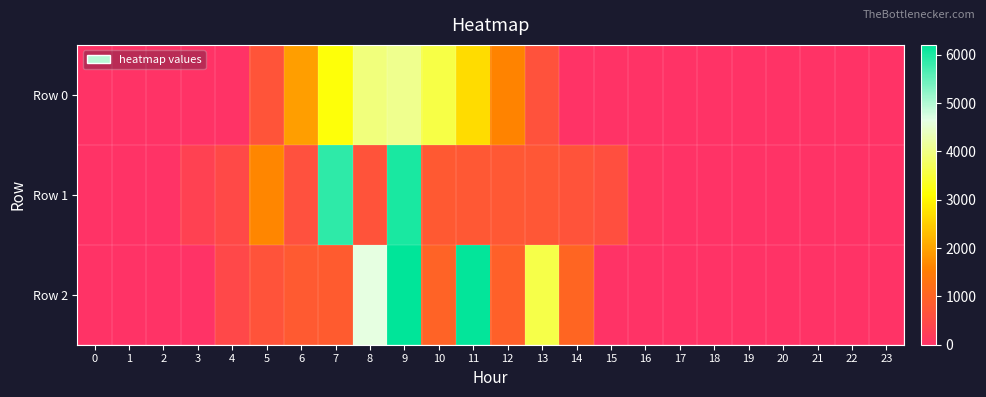

Which series has the widest spread of values?

Row 2